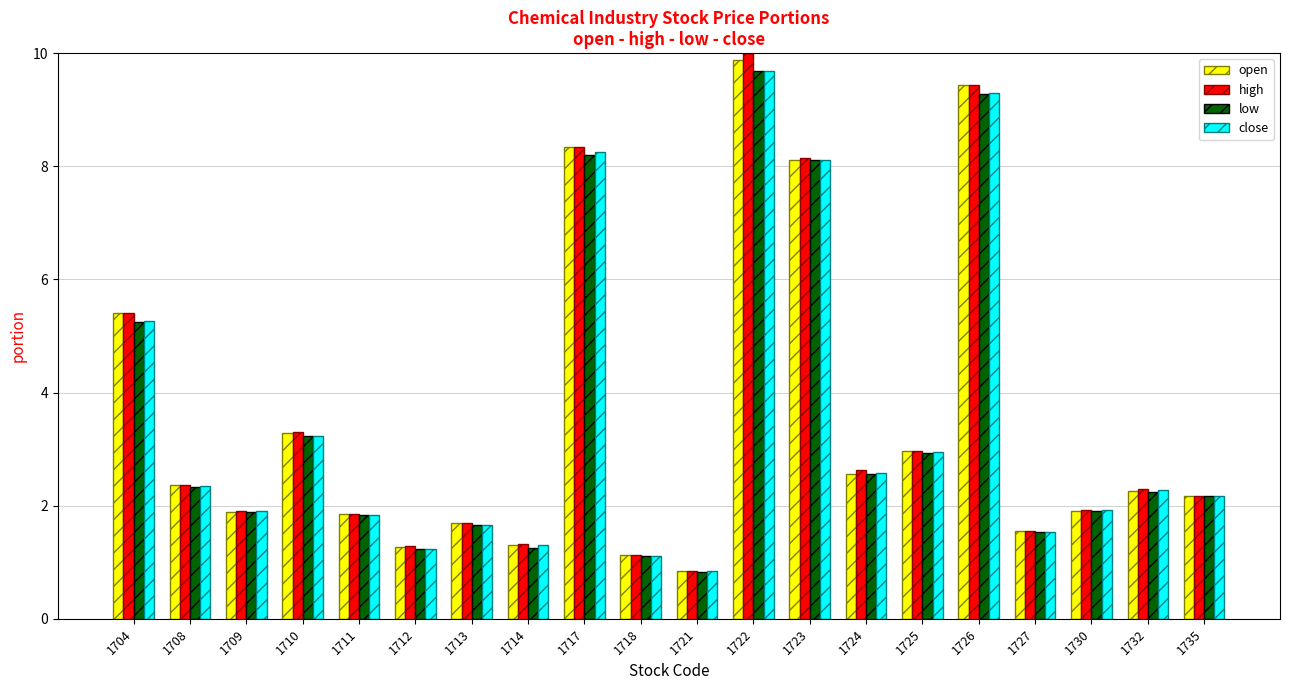

Which category has the highest value in the low series?

1722